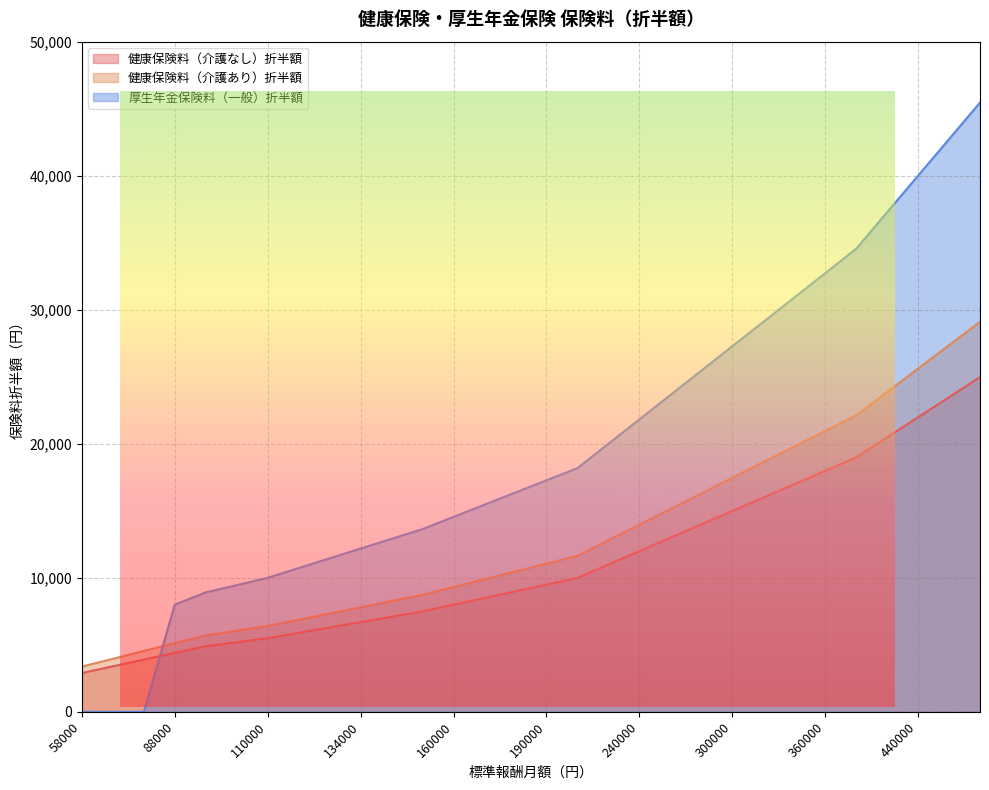

Where do 健康保険料（介護あり）折半額 and 厚生年金保険料（一般）折半額 first cross each other?

78000 and 88000